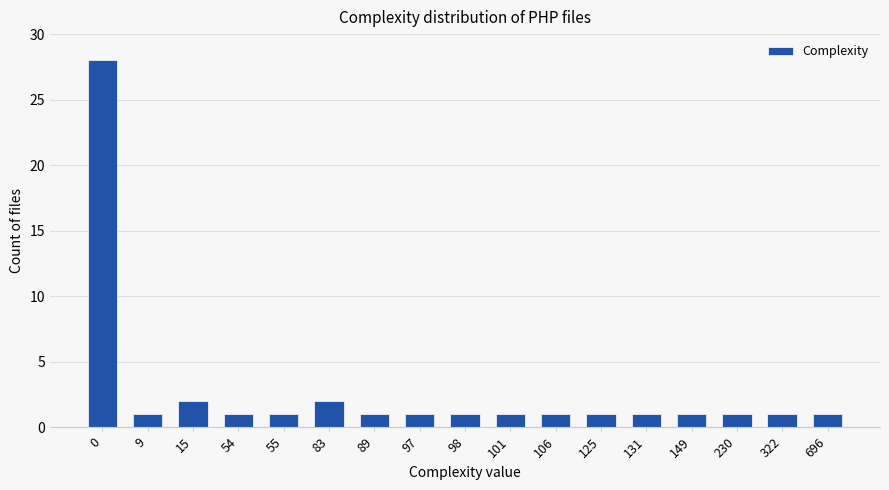

What is the difference between the values at 83 and 0?

26